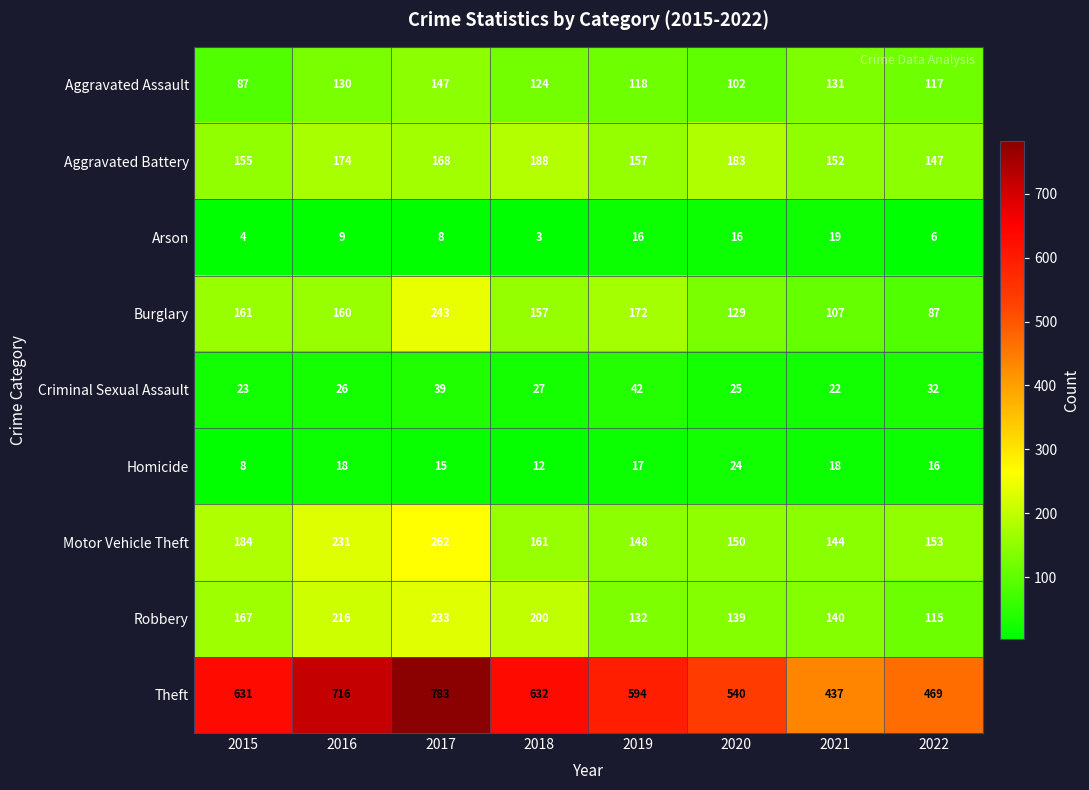

True or false: Arson has a value of 9 at 2016.

True